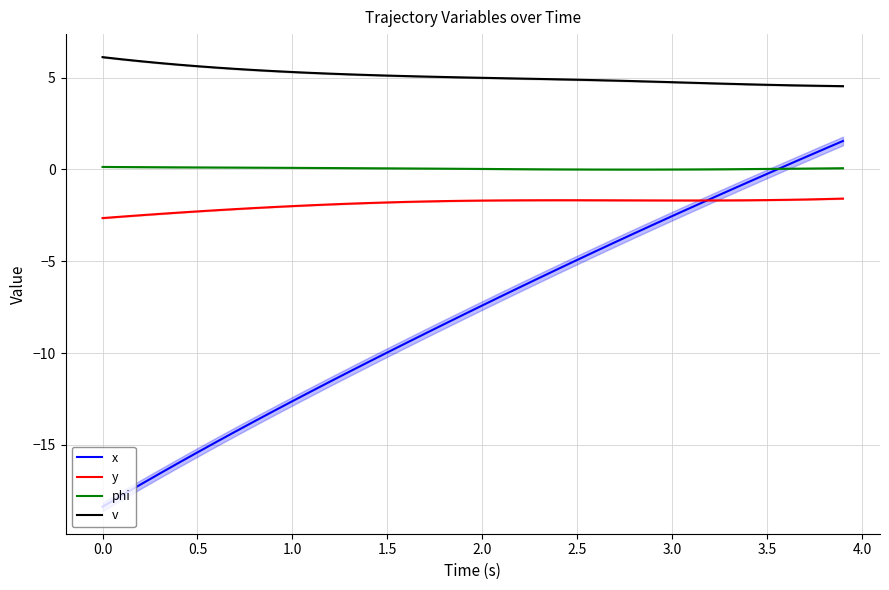

Reading left to right, extract all data points from this chart.

x: -18.4	-17.8	-17.2	-16.6	-16.0	-15.4	-14.8	-14.3	-13.7	-13.2	-12.6	-12.1	-11.5	-11.0	-10.5	-10.0	-9.4	-8.9	-8.4	-7.9	-7.4	-6.9	-6.4	-5.9	-5.4	-4.9	-4.4	-4.0	-3.5	-3.0	-2.5	-2.1	-1.6	-1.2	-0.7	-0.2	0.2	0.7	1.1	1.5
y: -2.7	-2.6	-2.5	-2.4	-2.4	-2.3	-2.2	-2.2	-2.1	-2.0	-2.0	-2.0	-1.9	-1.9	-1.8	-1.8	-1.8	-1.7	-1.7	-1.7	-1.7	-1.7	-1.7	-1.7	-1.7	-1.7	-1.7	-1.7	-1.7	-1.7	-1.7	-1.7	-1.7	-1.7	-1.7	-1.7	-1.7	-1.6	-1.6	-1.6
phi: 0.1	0.1	0.1	0.1	0.1	0.1	0.1	0.1	0.1	0.1	0.1	0.1	0.1	0.1	0.1	0.1	0.1	0.0	0.0	0.0	0.0	0.0	0.0	0.0	0.0	-0.0	-0.0	-0.0	-0.0	-0.0	-0.0	-0.0	0.0	0.0	0.0	0.0	0.0	0.0	0.1	0.1
v: 6.1	6.0	5.9	5.8	5.7	5.6	5.5	5.5	5.4	5.4	5.3	5.3	5.2	5.2	5.1	5.1	5.1	5.1	5.0	5.0	5.0	5.0	4.9	4.9	4.9	4.9	4.9	4.8	4.8	4.8	4.7	4.7	4.7	4.7	4.6	4.6	4.6	4.6	4.5	4.5